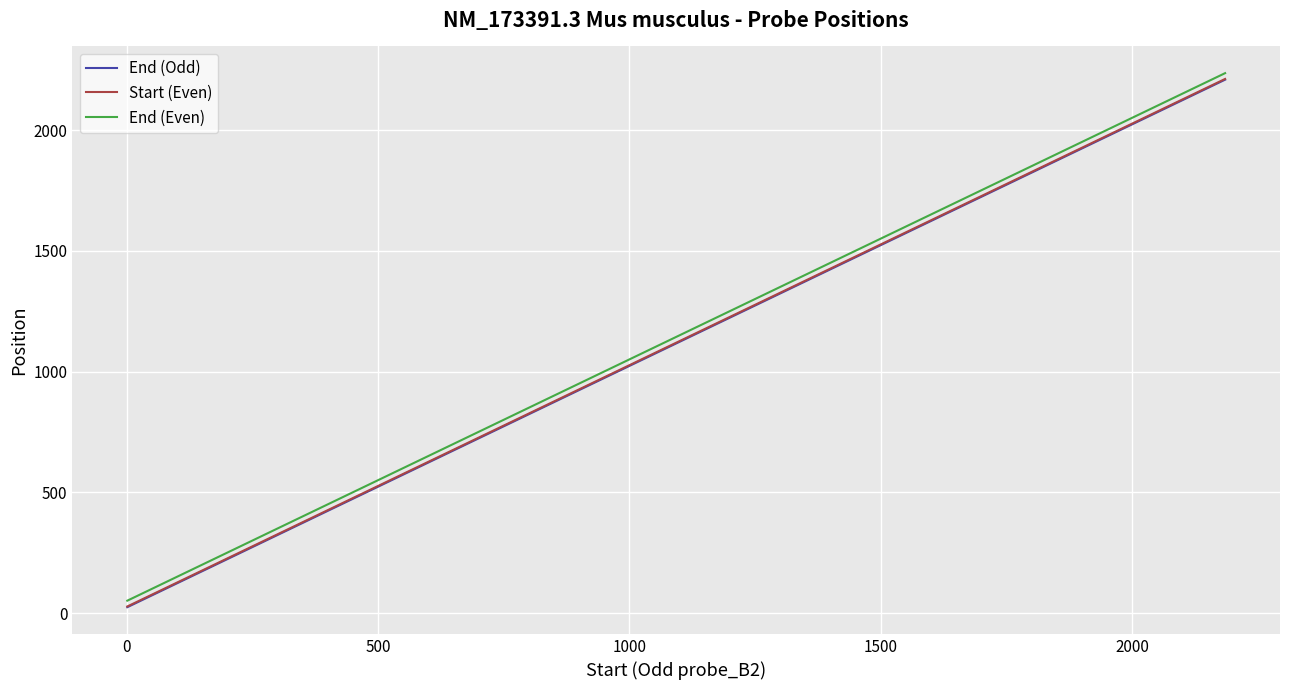

True or false: End (Even) and End (Odd) intersect in this chart.

False